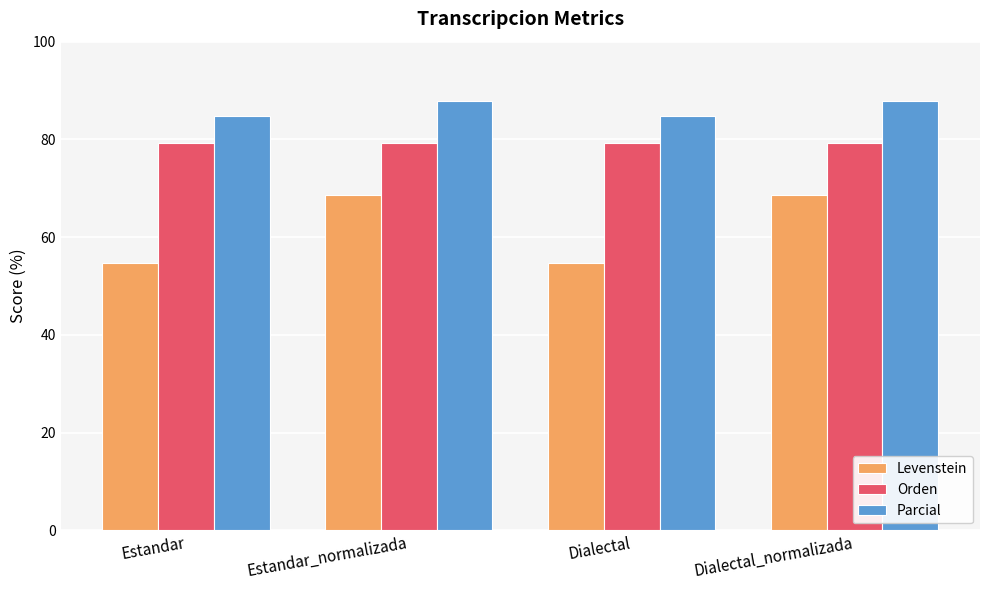

What is the smallest value displayed?

54.7